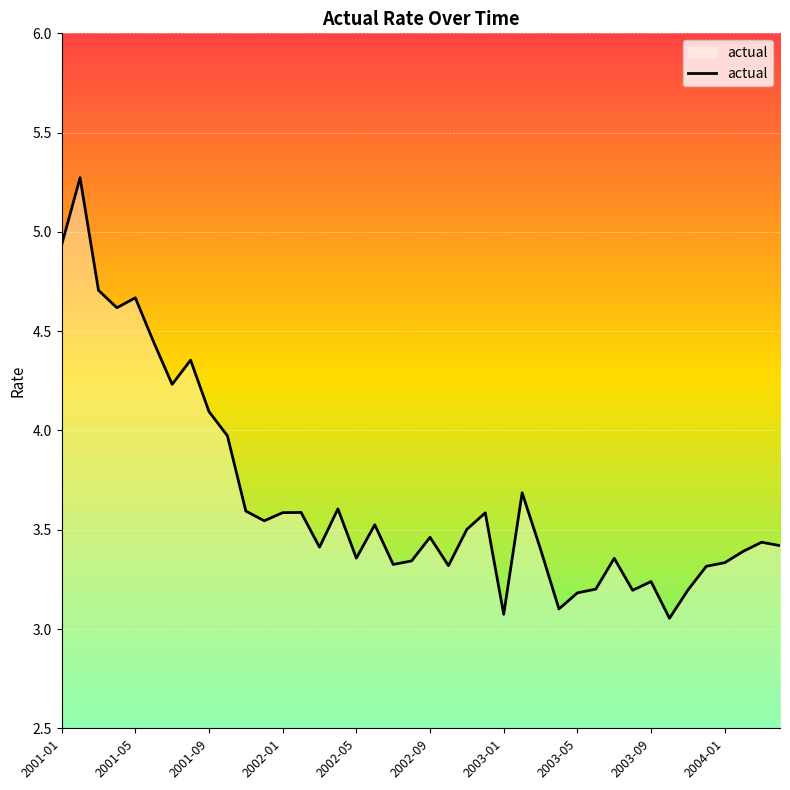

What is the maximum value shown in the chart?

5.3